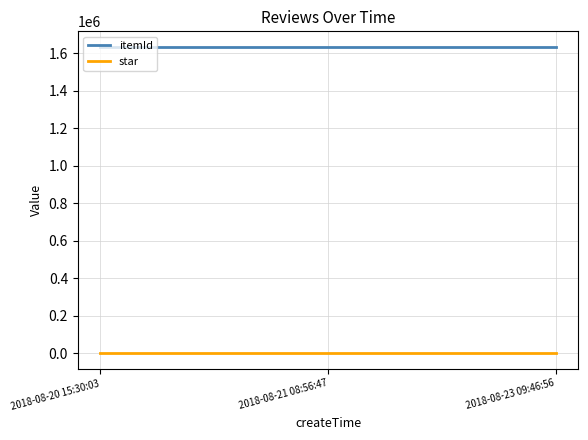

Is the value of itemId at 2018-08-23 09:46:56 greater than the value of star at 2018-08-20 15:30:03?

Yes